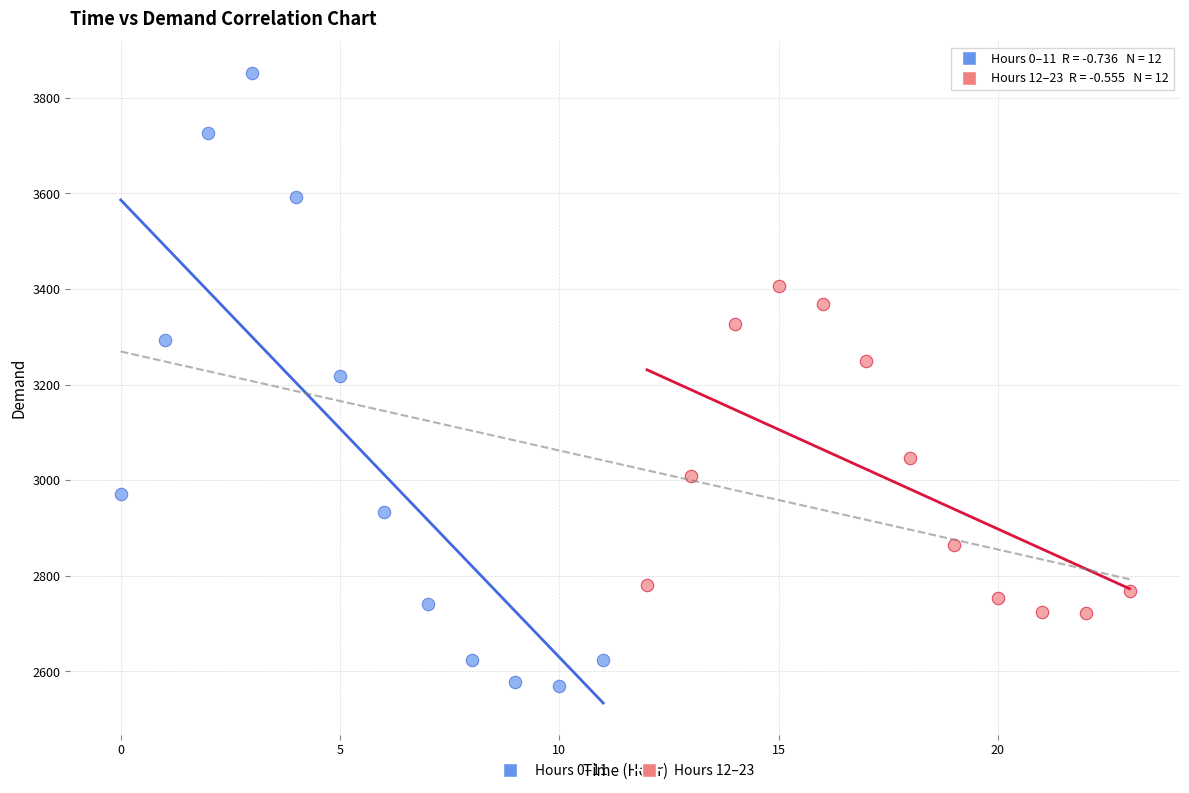

Which series contains the highest Y value?

Hours 0–11